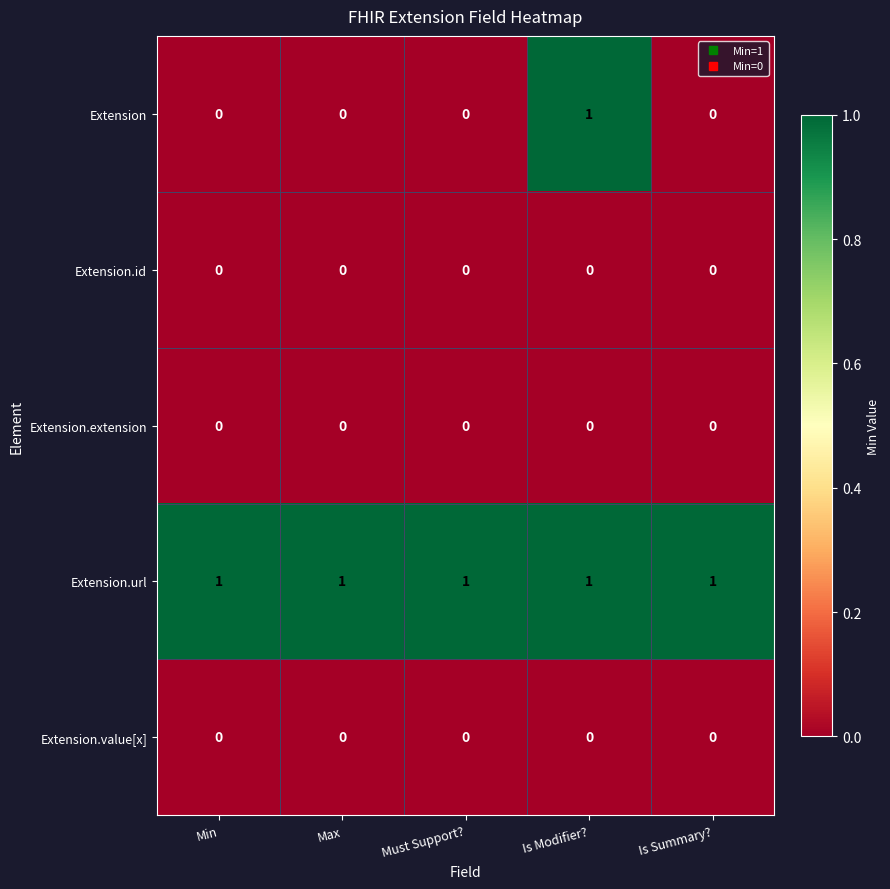

Is it true that Extension.id equals 0 at Min?

True